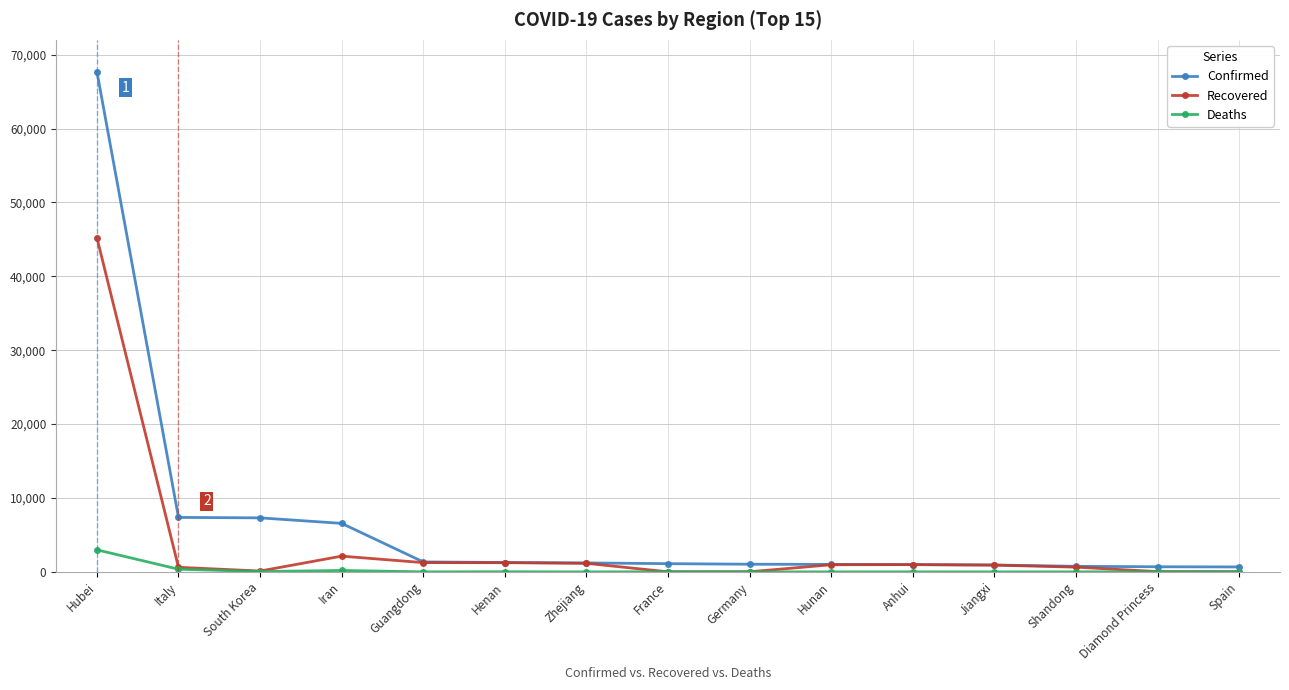

At which category is the sum across all series the highest?

Hubei